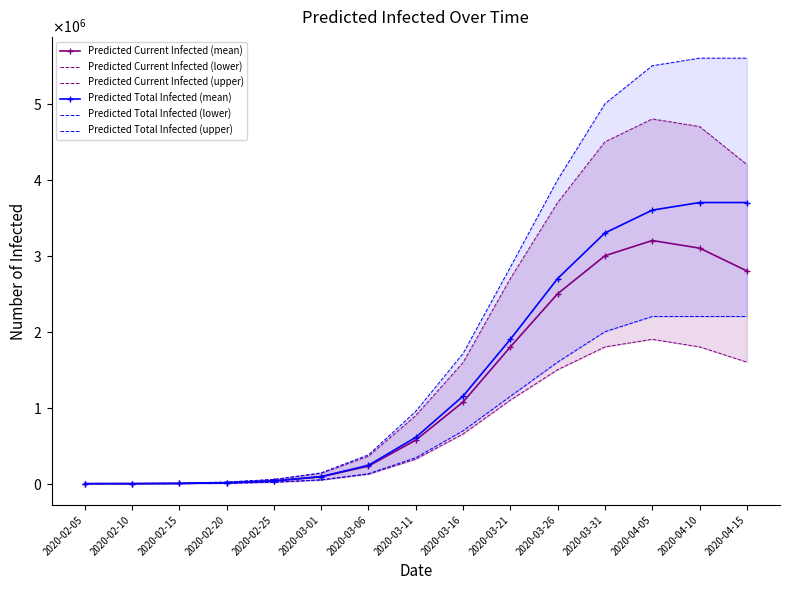

At how many categories does at least one series exceed 3953751?

5